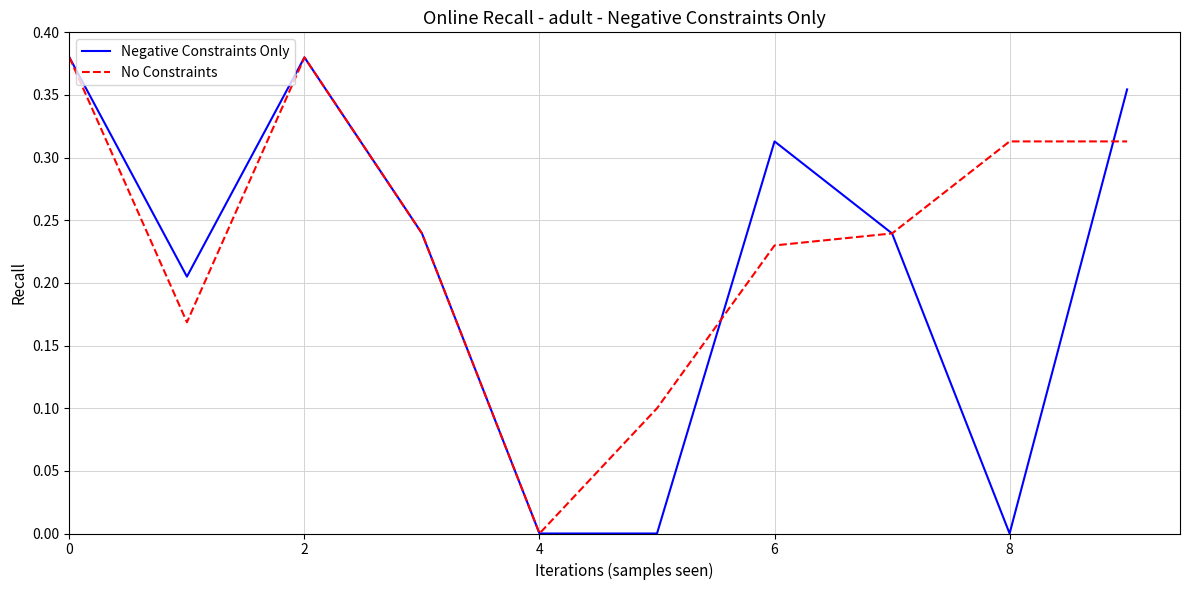

In Negative Constraints Only, how many points are higher than both neighbors (excluding endpoints)?

2